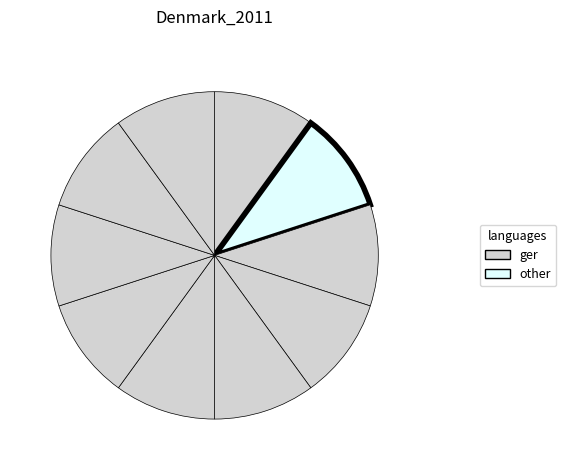

To the nearest percent, what is the average slice percentage?

10%